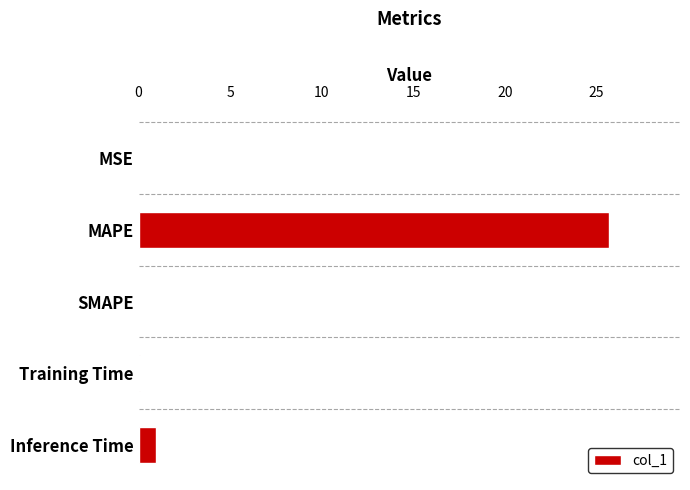

What is the greatest value displayed?

25.7